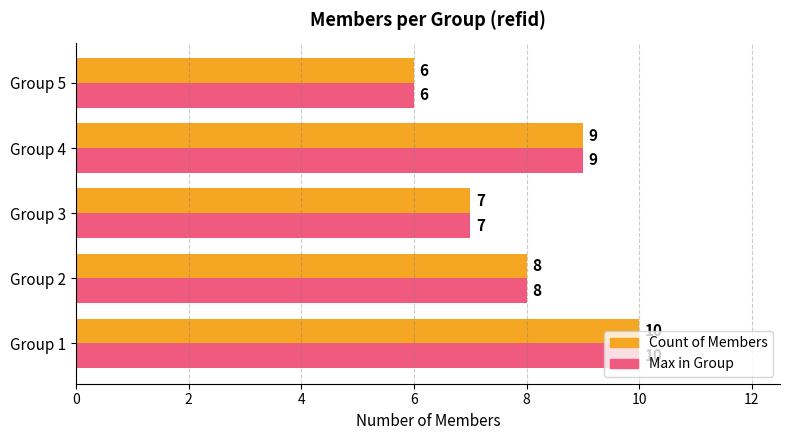

At which category is the sum across all series the highest?

Group 1